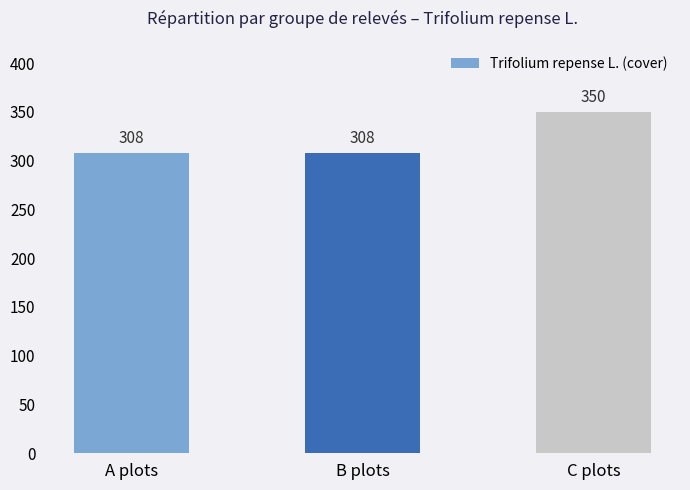

What is the difference between the values at C plots and A plots?

42